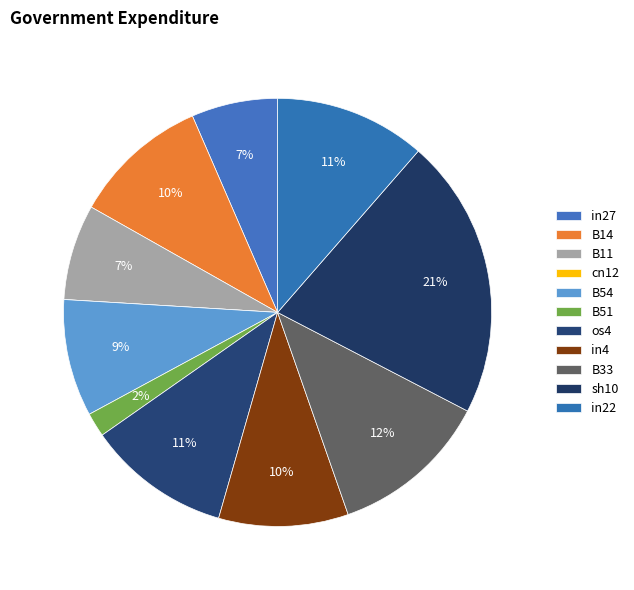

Rank the categories by value from lowest to highest.

cn12, B51, in27, B11, B54, in4, B14, os4, in22, B33, sh10